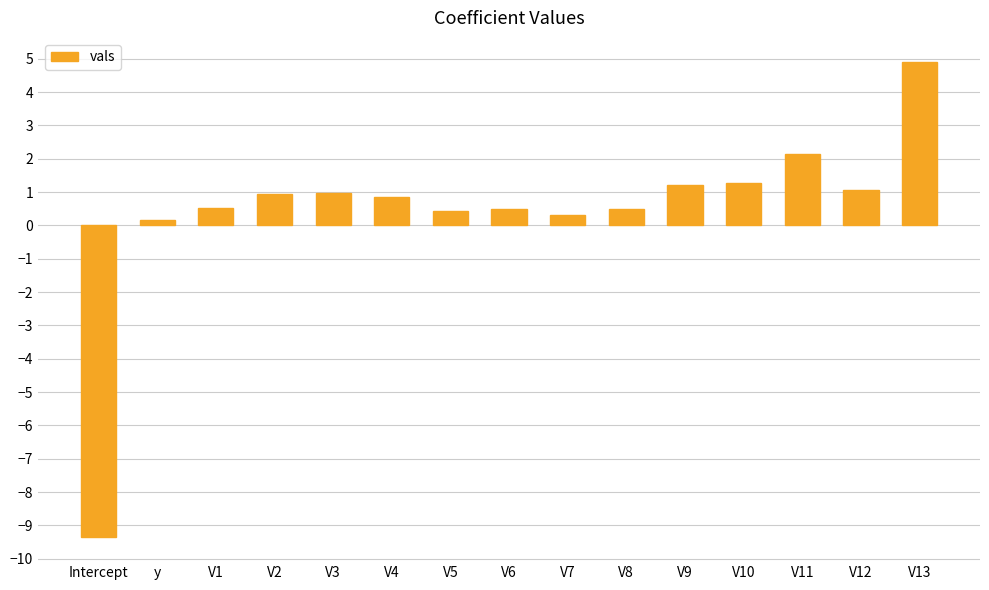

Where does the data first go above 0?

y